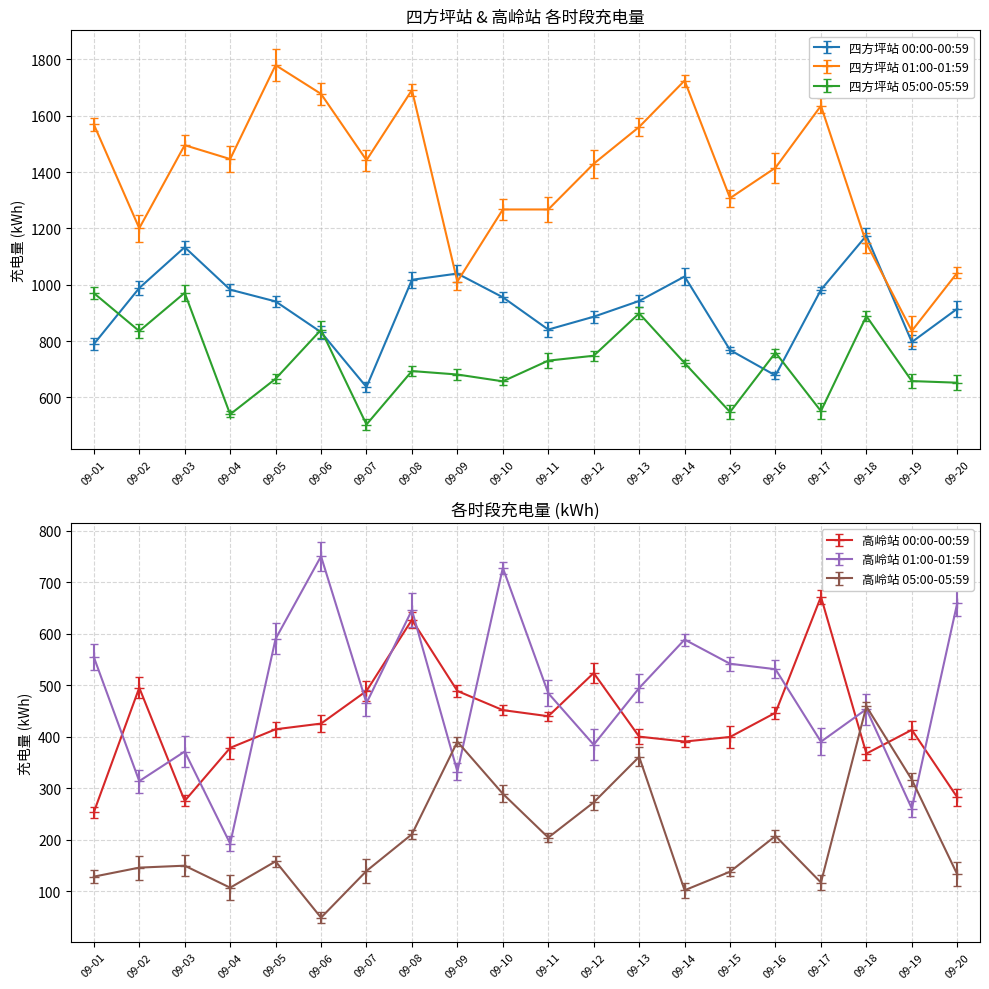

The value of 四方坪站 00:00-00:59 at 09-18 is 282.6. True or false?

False